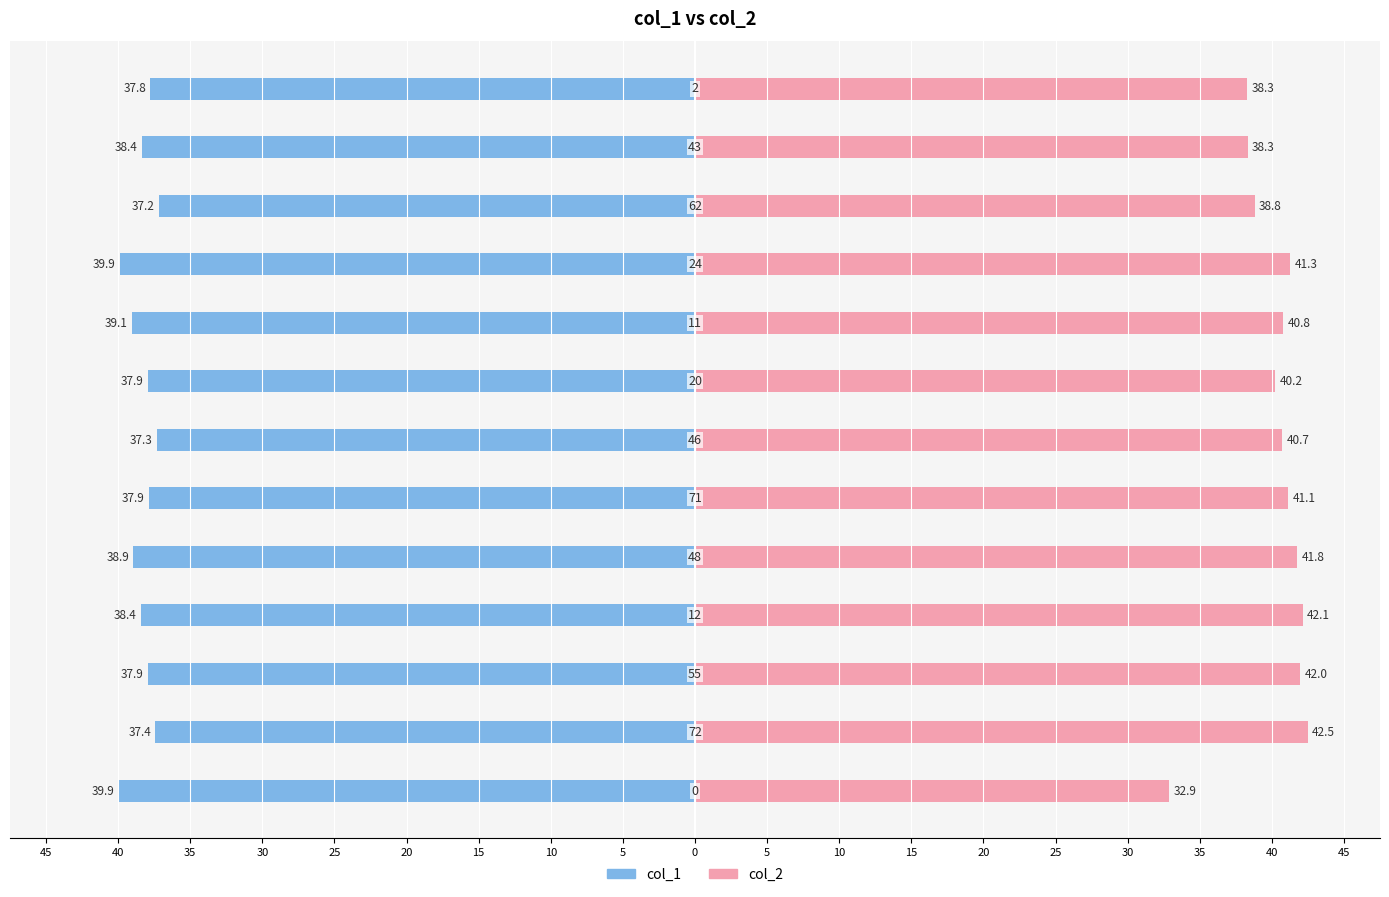

Reading left to right, list all the values displayed in this chart.

col_1: 45=-39.9	40=-37.4	35=-37.9	30=-38.4	25=-38.9	20=-37.9	15=-37.3	10=-37.9	5=-39.1	0=-39.9	5=-37.2	10=-38.4	15=-37.8
col_2: 45=32.9	40=42.5	35=42.0	30=42.1	25=41.8	20=41.1	15=40.7	10=40.2	5=40.8	0=41.3	5=38.8	10=38.3	15=38.3